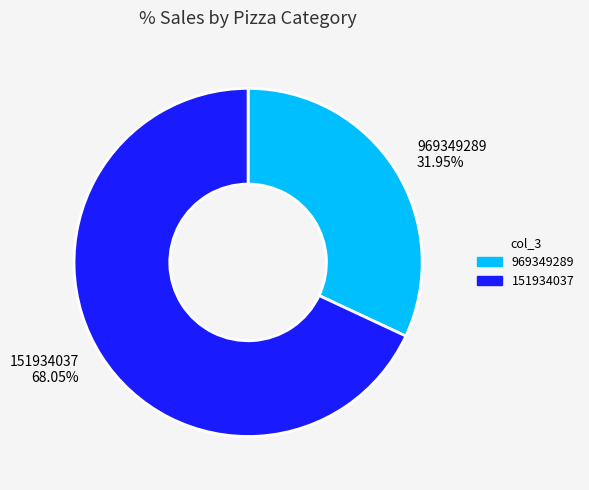

Which has a higher value, 151934037 or 969349289?

151934037